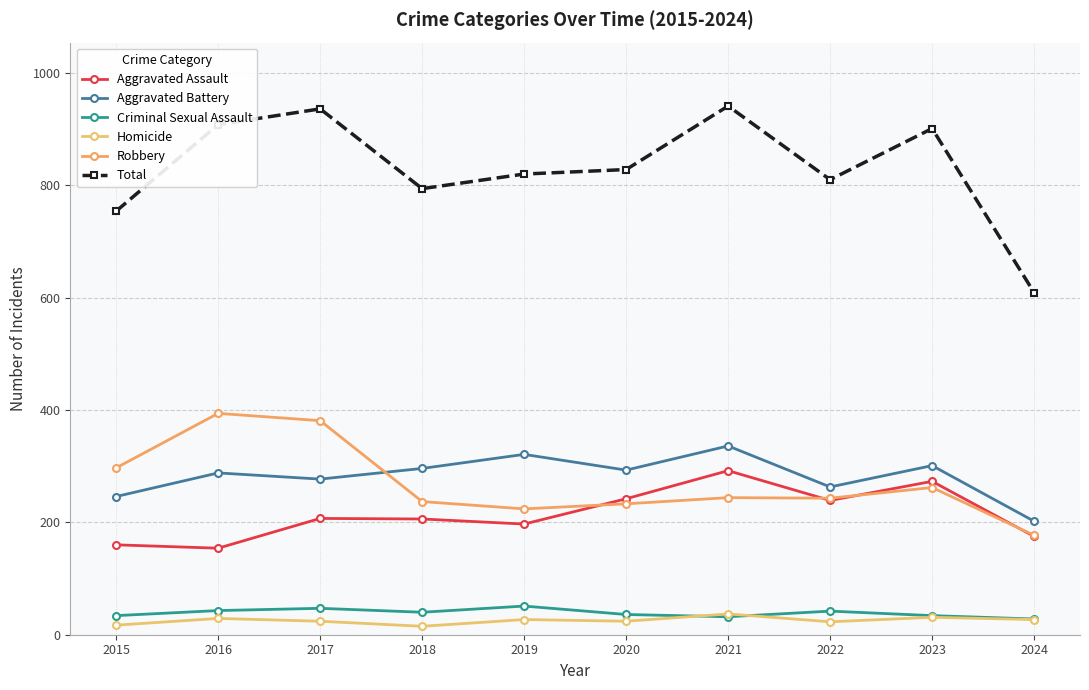

True or false: Aggravated Battery and Criminal Sexual Assault cross at least once.

False